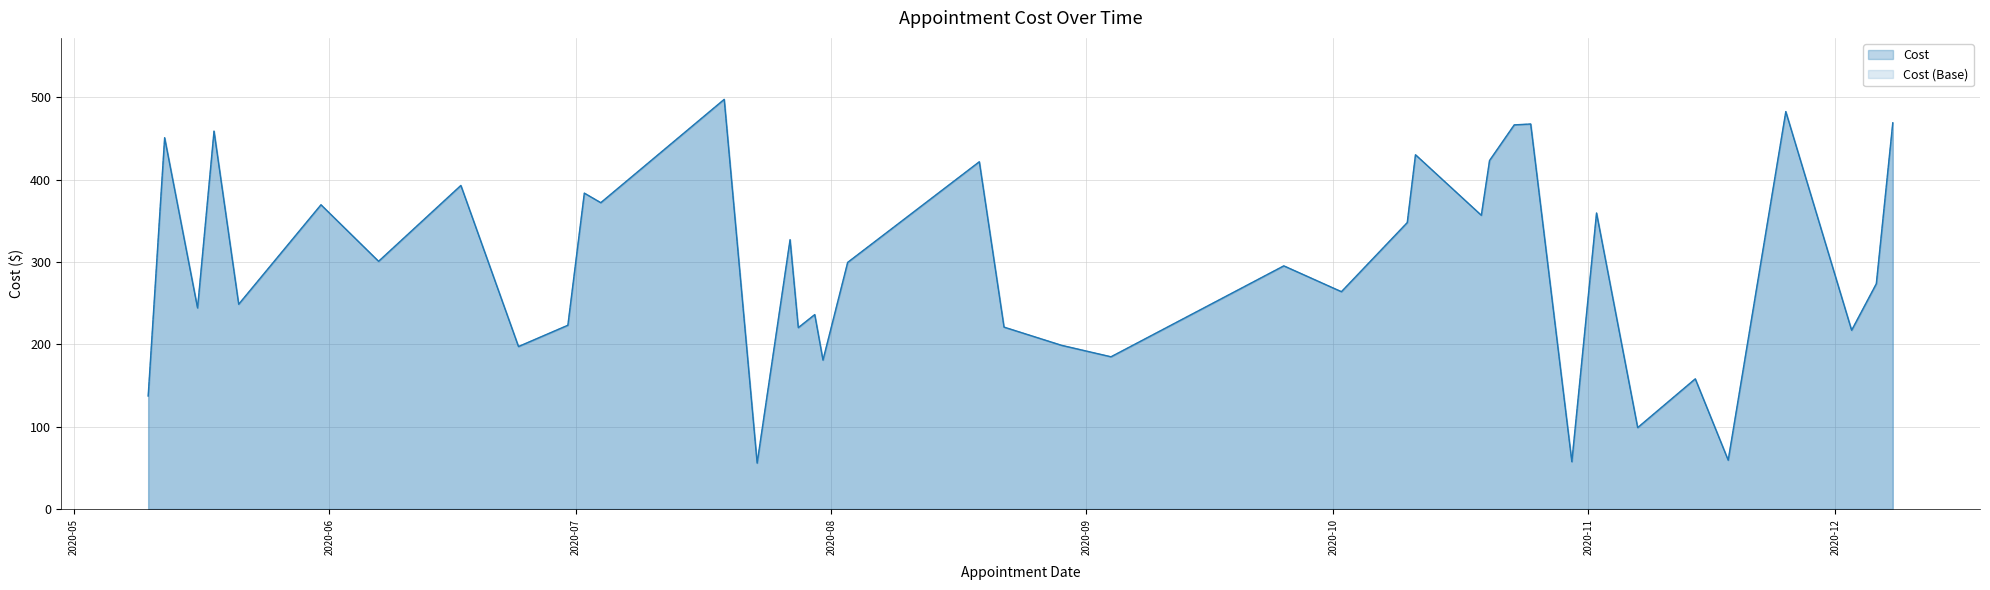

Is it true that Cost (Base) equals 264.0 at 3?

True